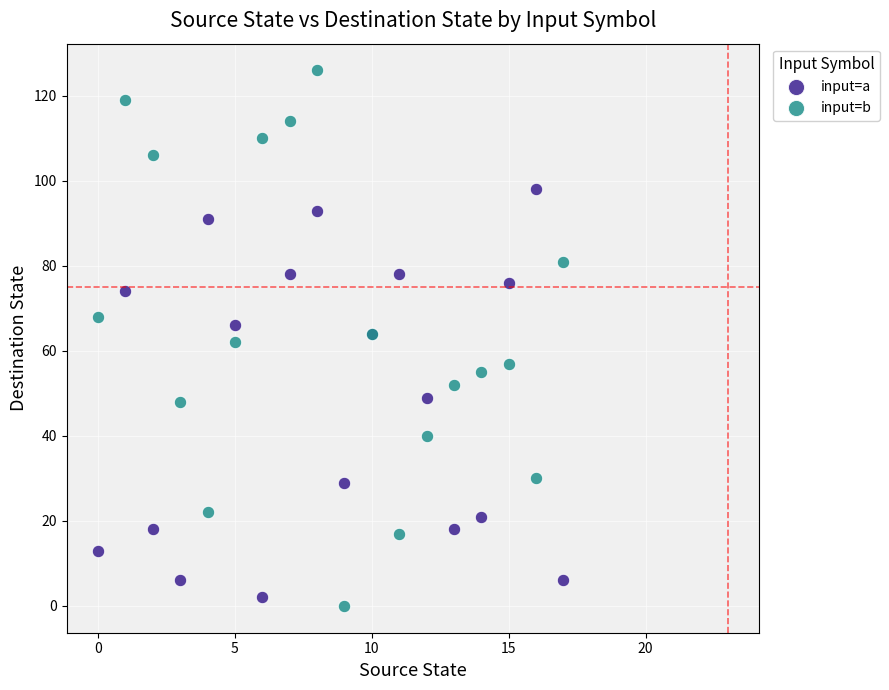

Which series reaches the maximum Y coordinate?

input=b